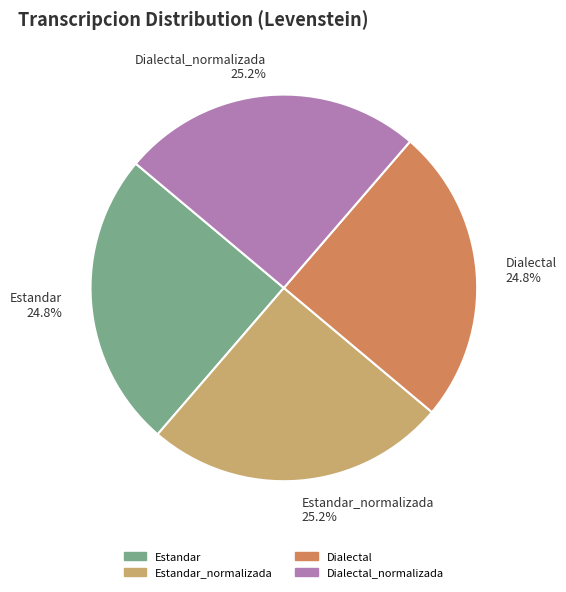

What percentage is NOT represented by Estandar?

75.2%